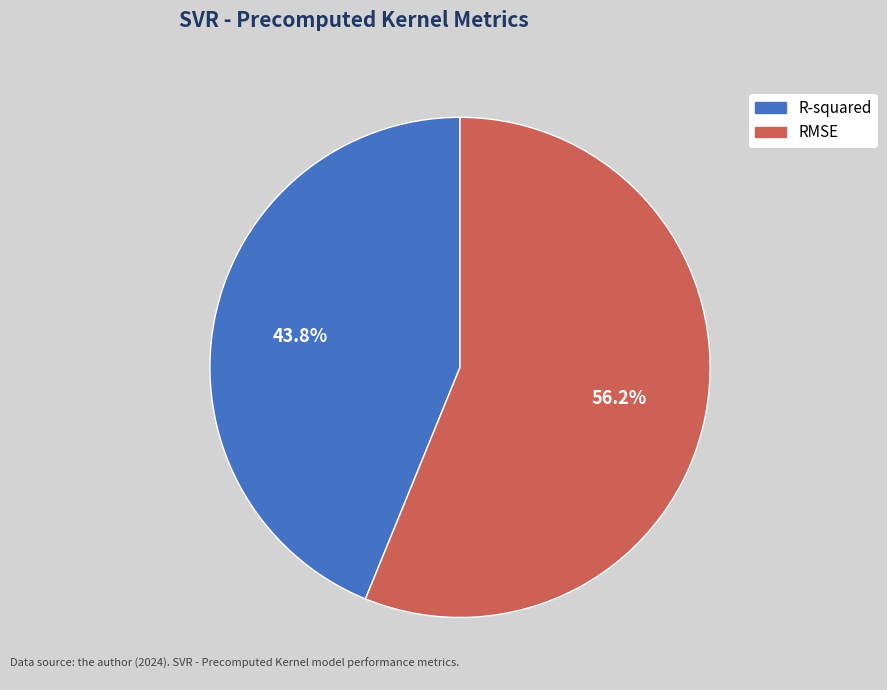

Combined, do R-squared and RMSE account for over 50%?

Yes